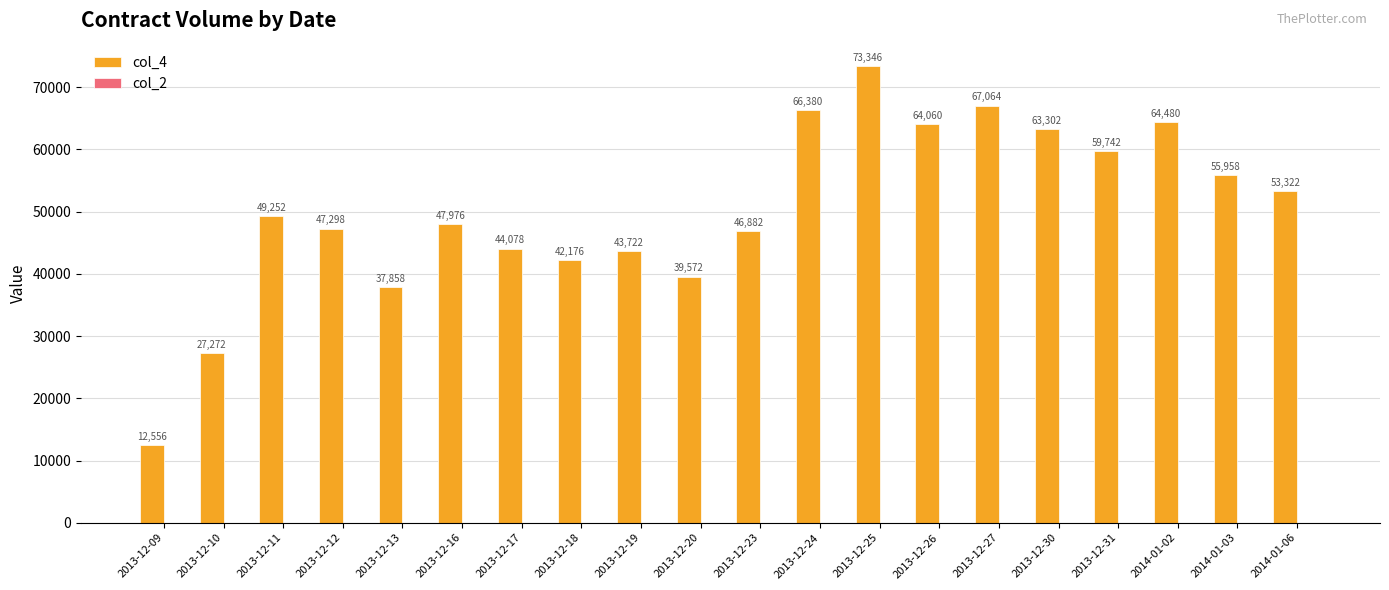

What is the change in value from 2013-12-16 to 2013-12-20?

-8404